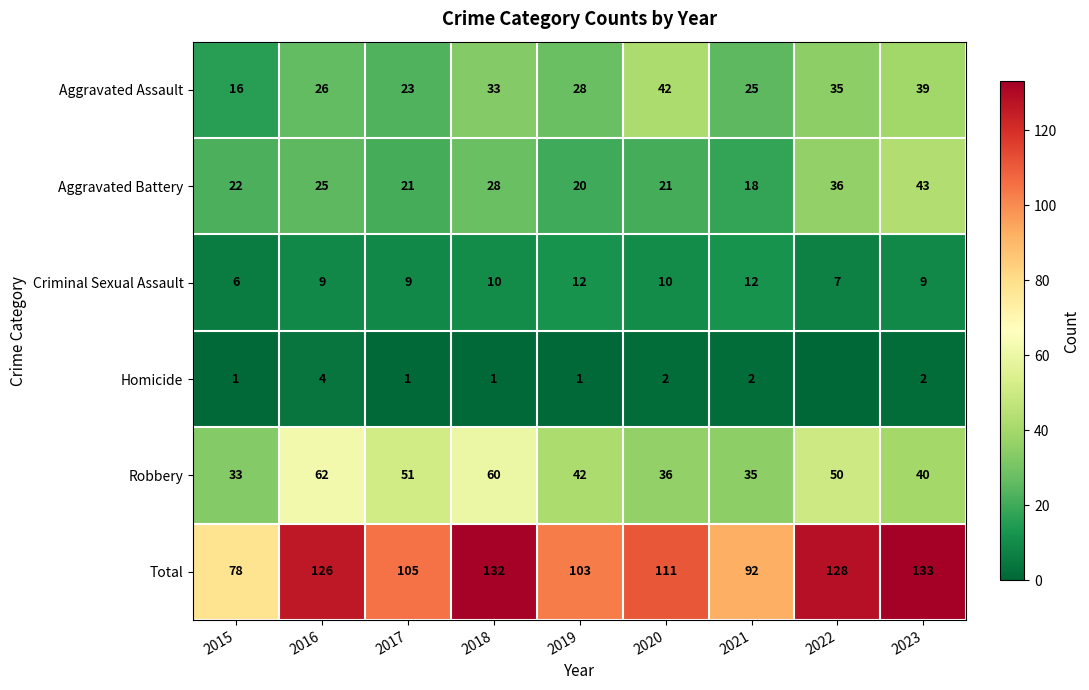

At which label is Robbery closest to 47?

2022